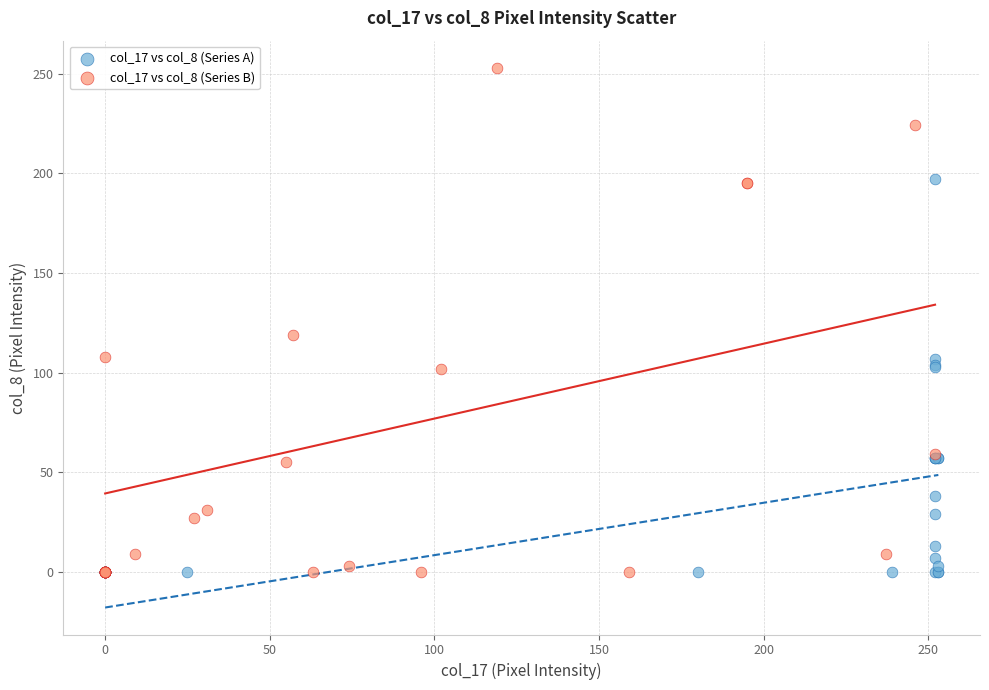

Which series has the widest spread of Y values?

col_17 vs col_8 (Series B)